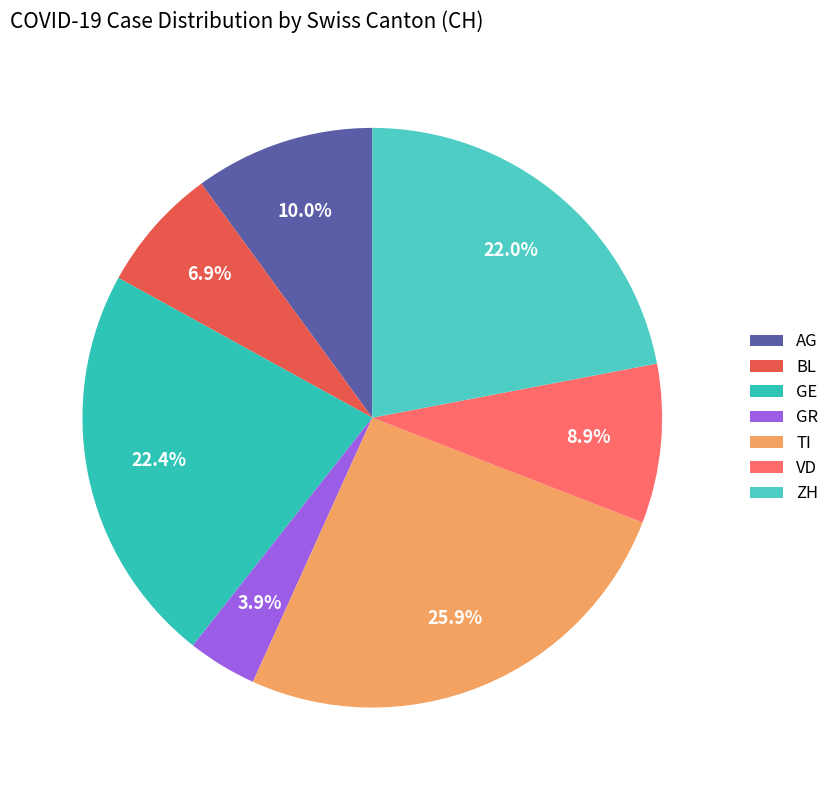

How many slices are in this pie chart?

7